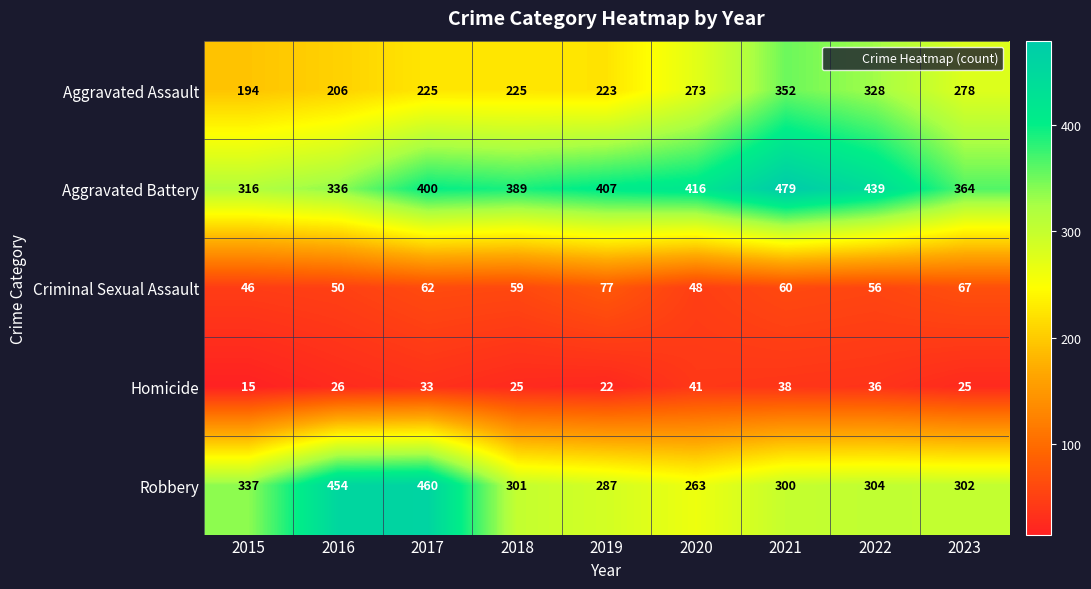

At how many categories does at least one series exceed 238?

9